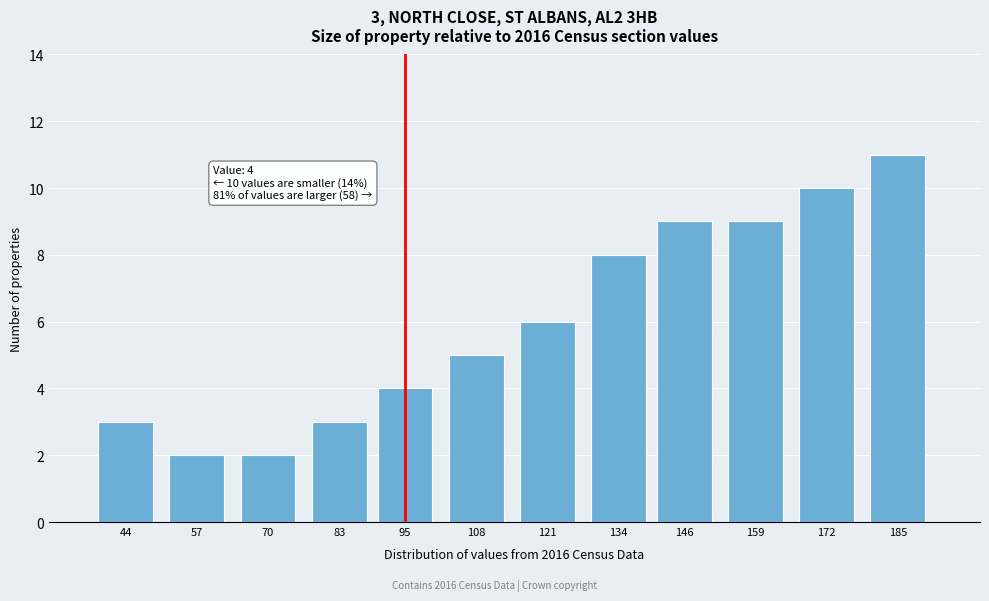

Reading left to right, list all the values displayed in this chart.

3	2	2	3	4	5	6	8	9	9	10	11